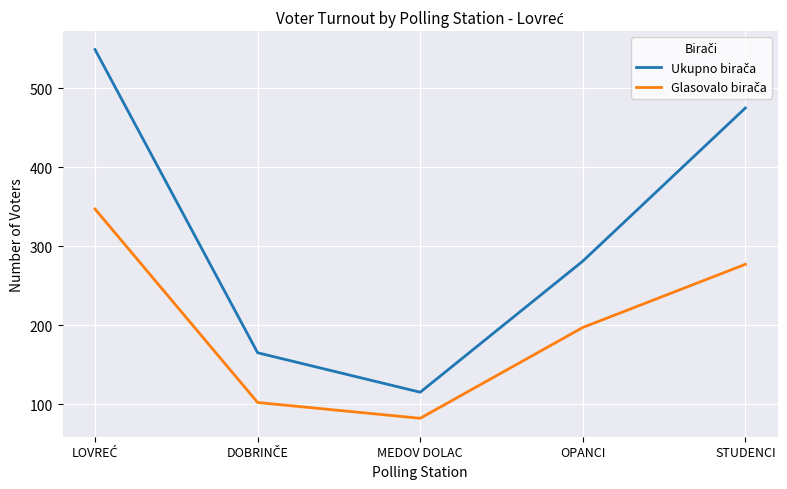

What is the smallest value displayed?

82